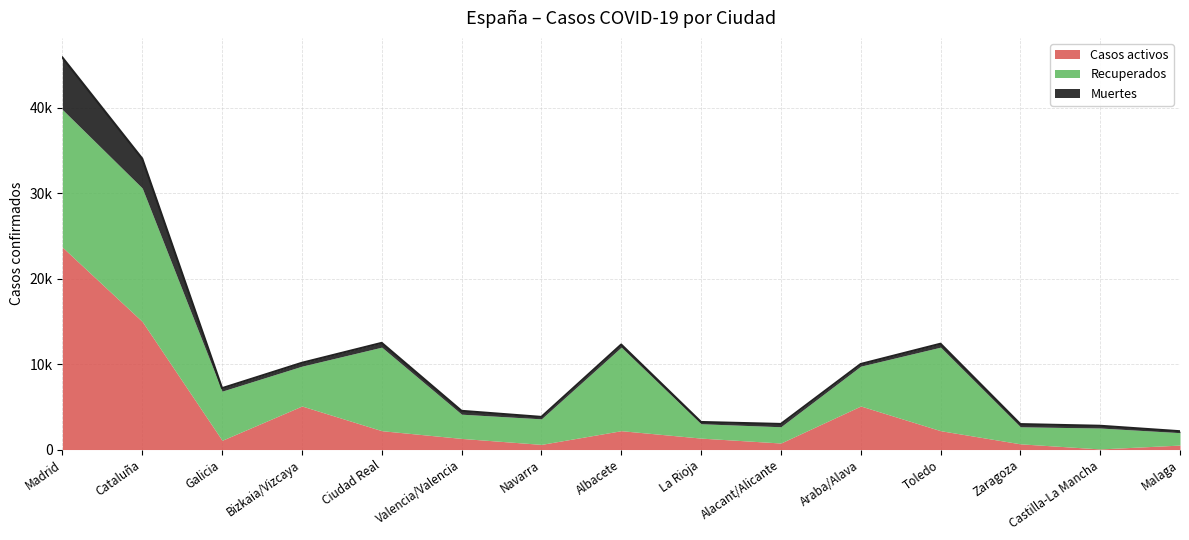

True or false: Muertes and Recuperados cross at least once.

False